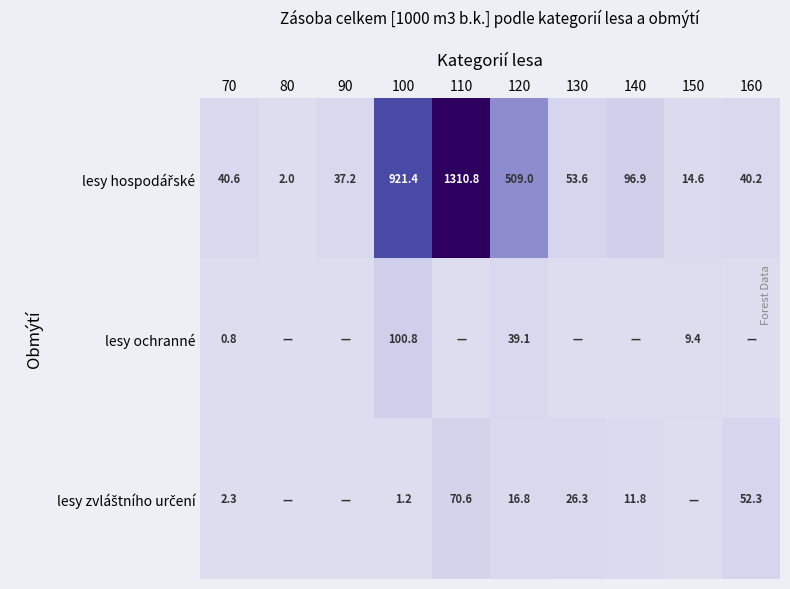

How many data points does each series have?

10